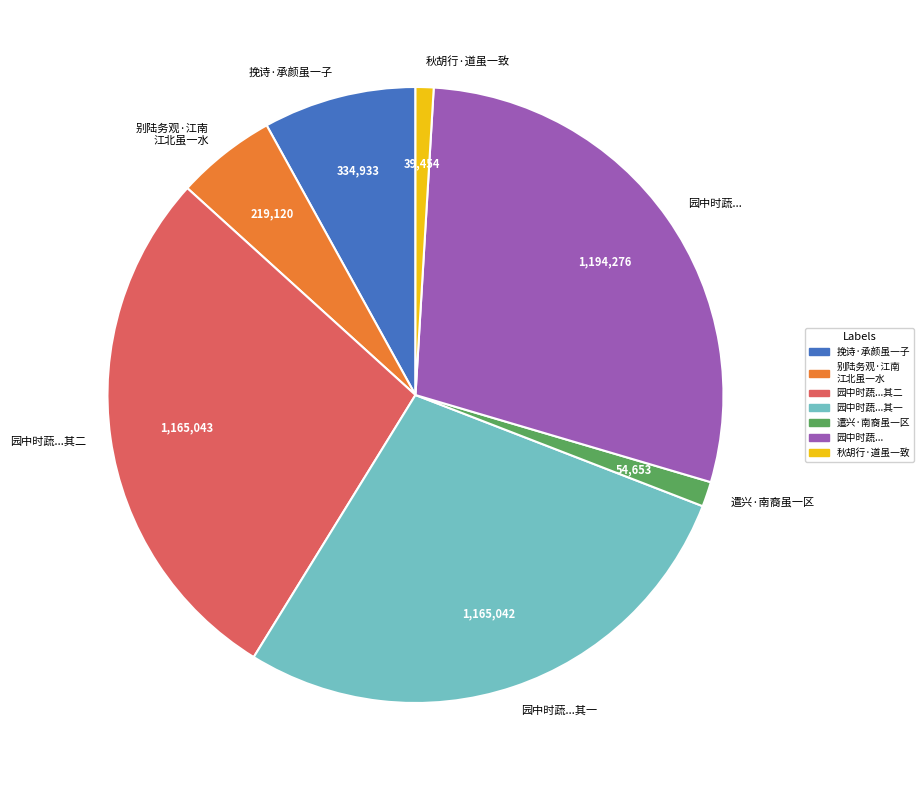

Does any single category account for the majority?

No